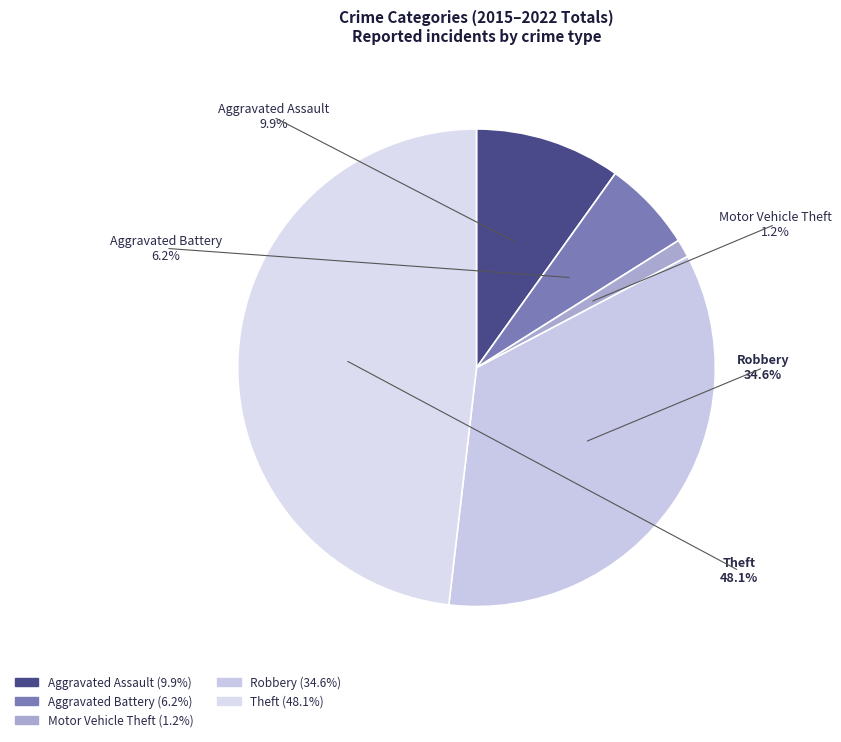

The Theft slice represents 48% of the pie. True or false?

True